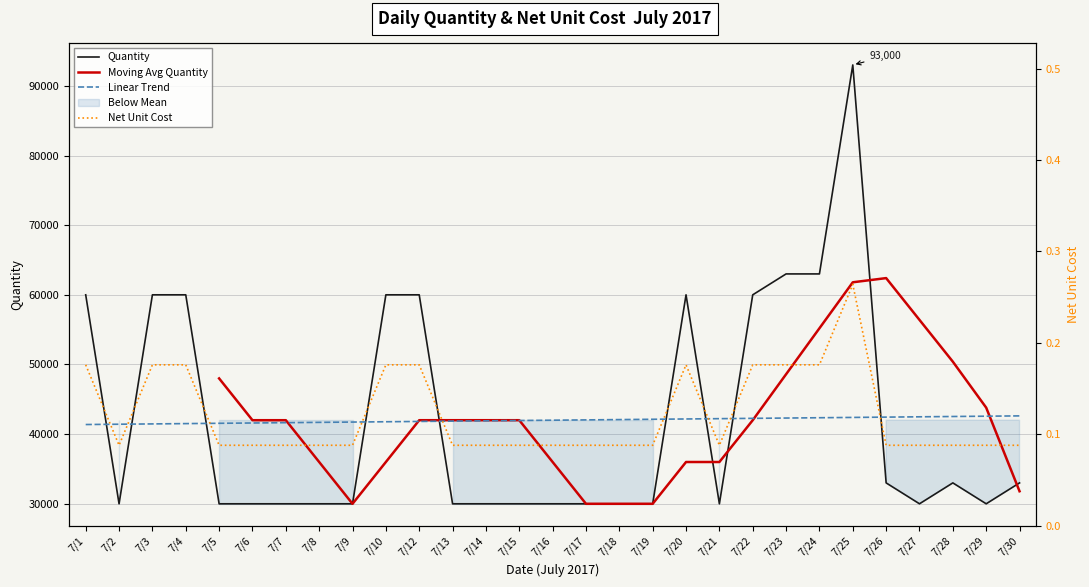

Reading left to right, extract all data points from this chart.

Quantity: 60000.0	30000.0	60000.0	60000.0	30000.0	30000.0	30000.0	30000.0	30000.0	60000.0	60000.0	30000.0	30000.0	30000.0	30000.0	30000.0	30000.0	30000.0	60000.0	30000.0	60000.0	63000.0	63000.0	93000.0	33000.0	30000.0	33000.0	30000.0	33000.0
Net Unit Cost: 0.2	0.1	0.2	0.2	0.1	0.1	0.1	0.1	0.1	0.2	0.2	0.1	0.1	0.1	0.1	0.1	0.1	0.1	0.2	0.1	0.2	0.2	0.2	0.3	0.1	0.1	0.1	0.1	0.1